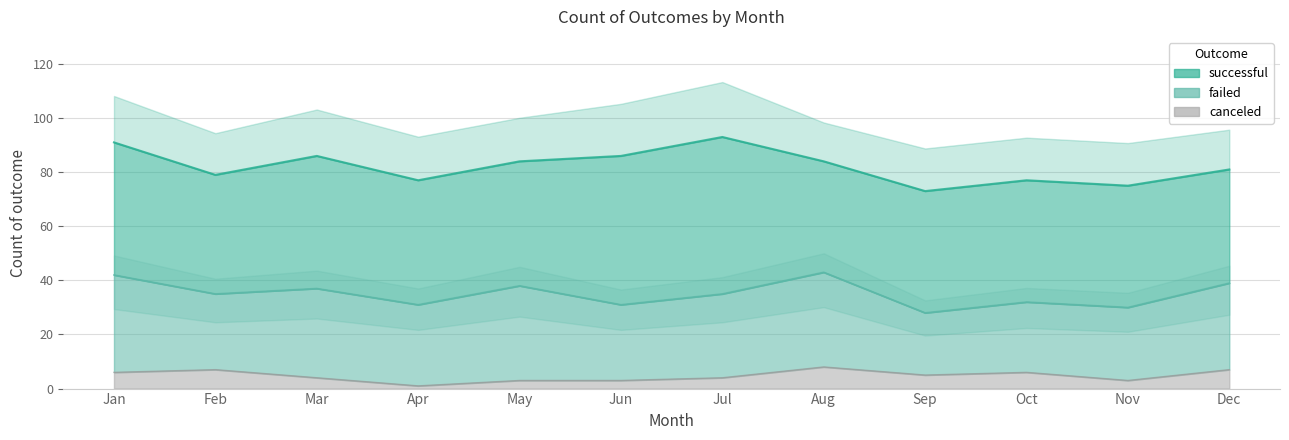

What is the difference between the maximum and minimum values in the canceled series?

7